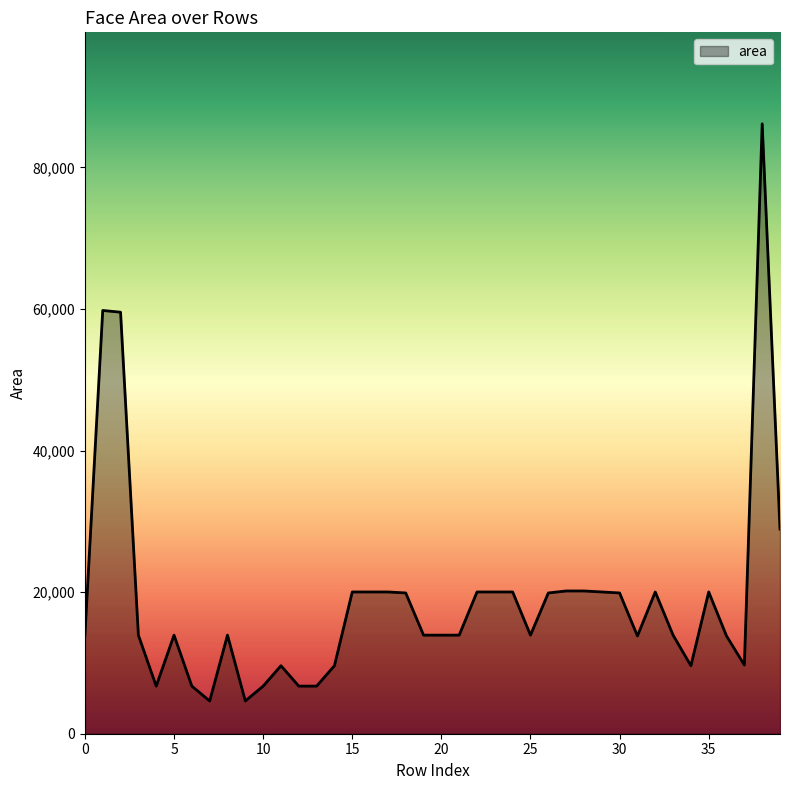

What is the difference between the maximum and minimum values?

81518